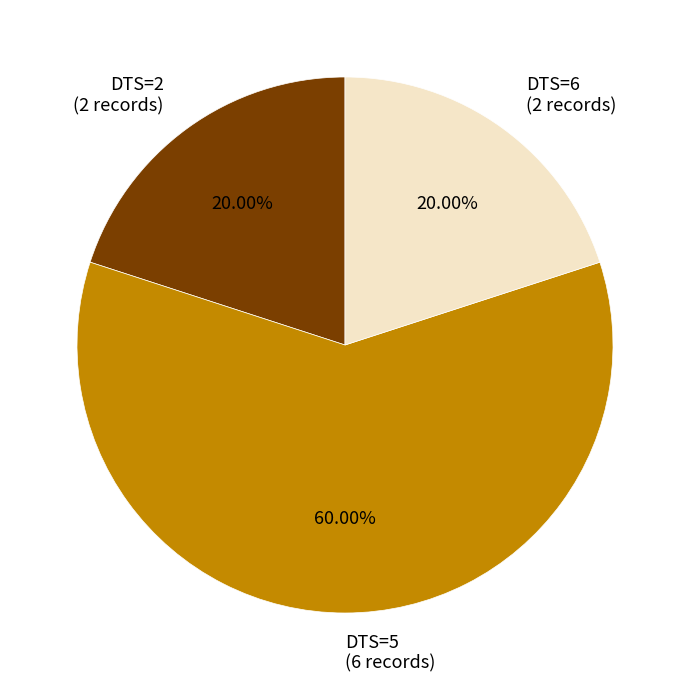

Does any single category account for the majority?

Yes